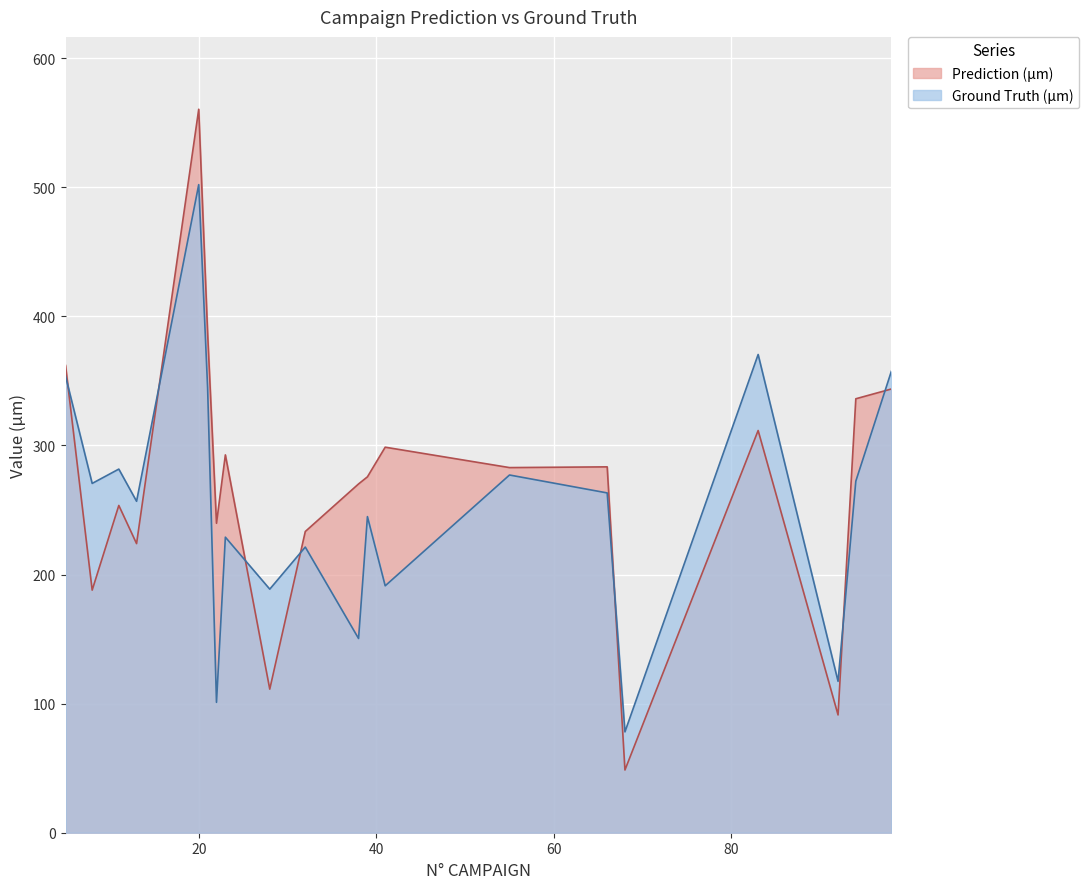

At how many categories does at least one series exceed 347?

5